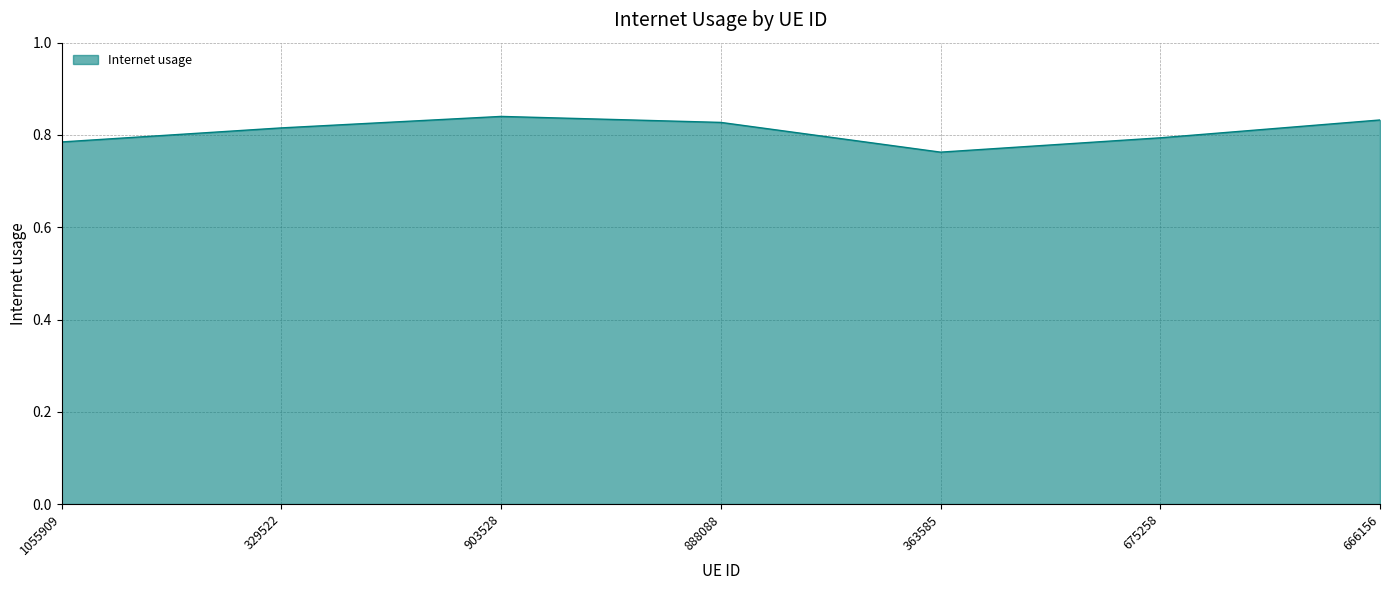

Which category has the lowest value across all series?

363585